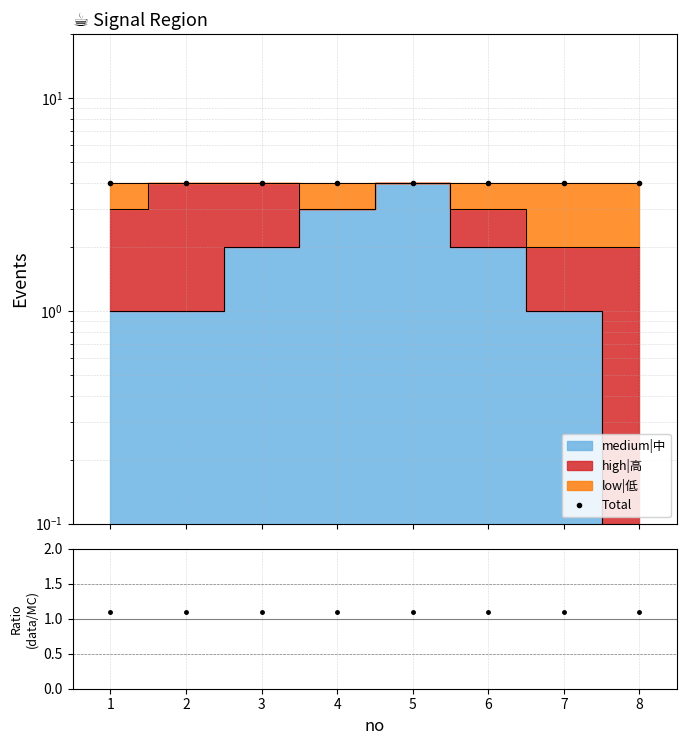

How many lines are shown in the chart?

2